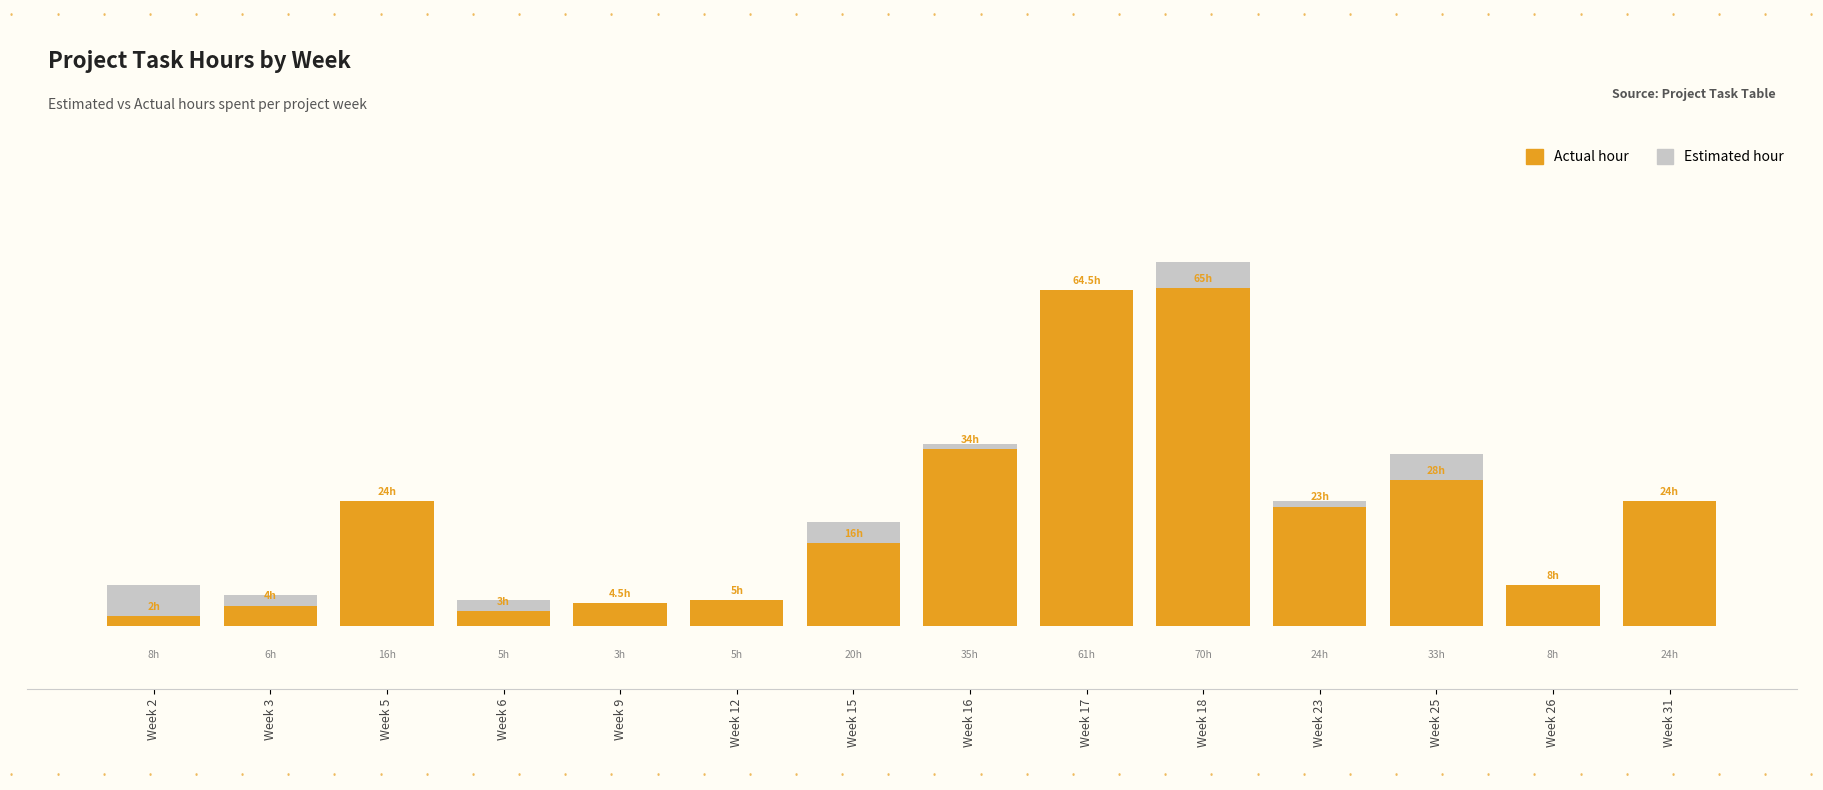

At Week 15, list the series in order from largest to smallest.

Estimated hour, Actual hour